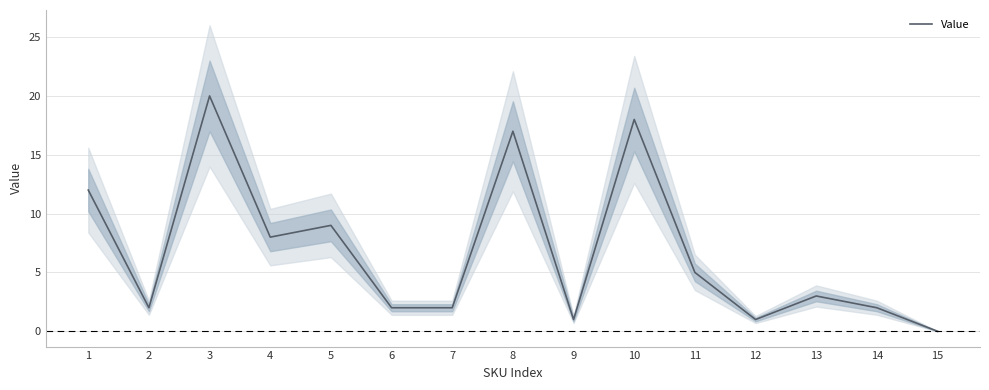

The chart shows a value of 1 at 14. True or false?

False